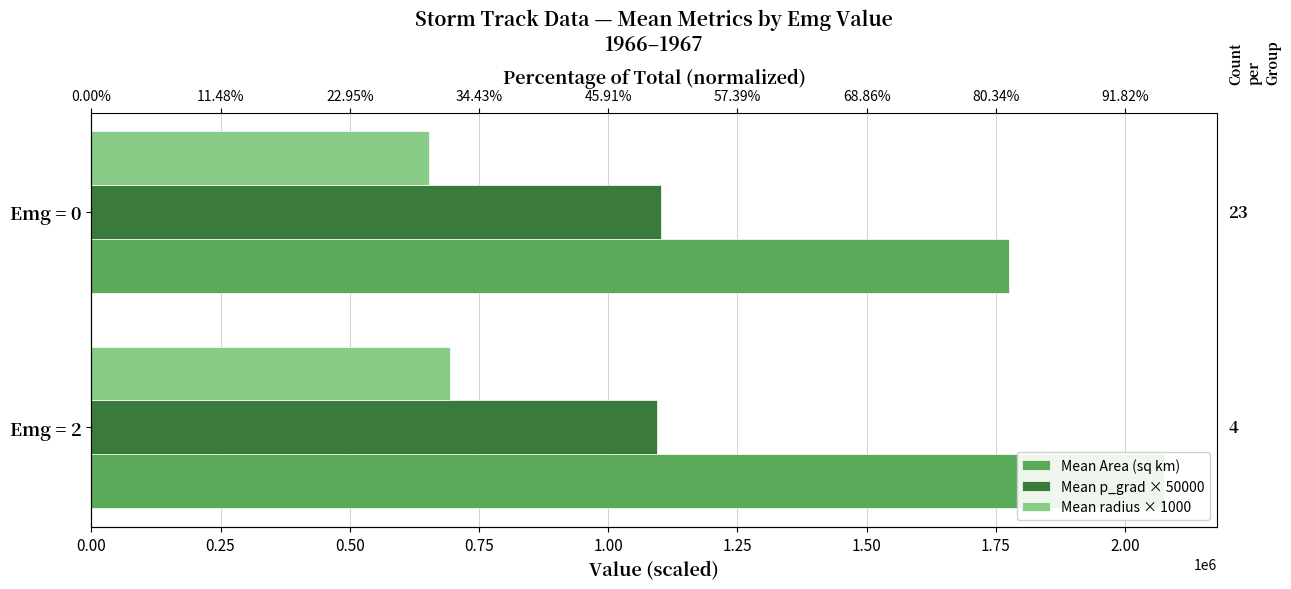

What is the difference between the highest and lowest values at Emg = 0?

1121408.4